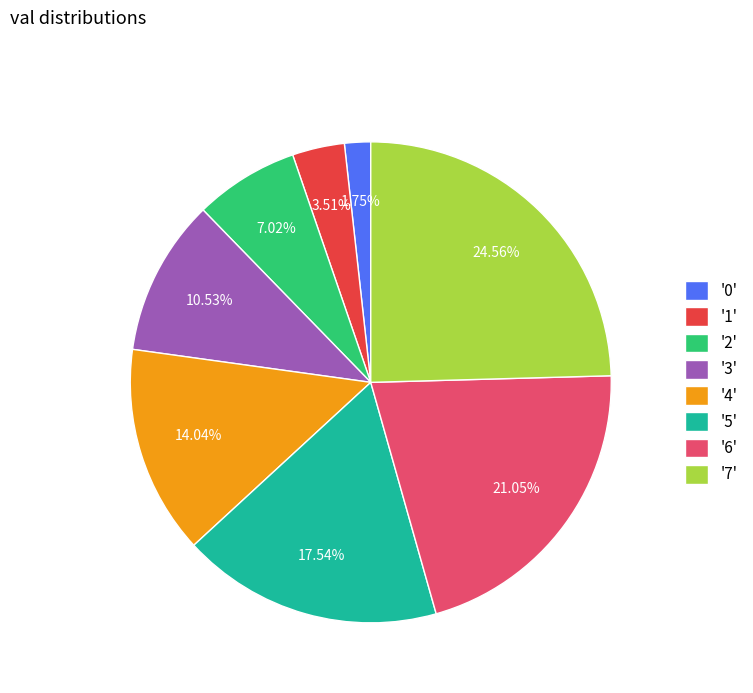

Is the sum of '4' and '7' greater than half?

No